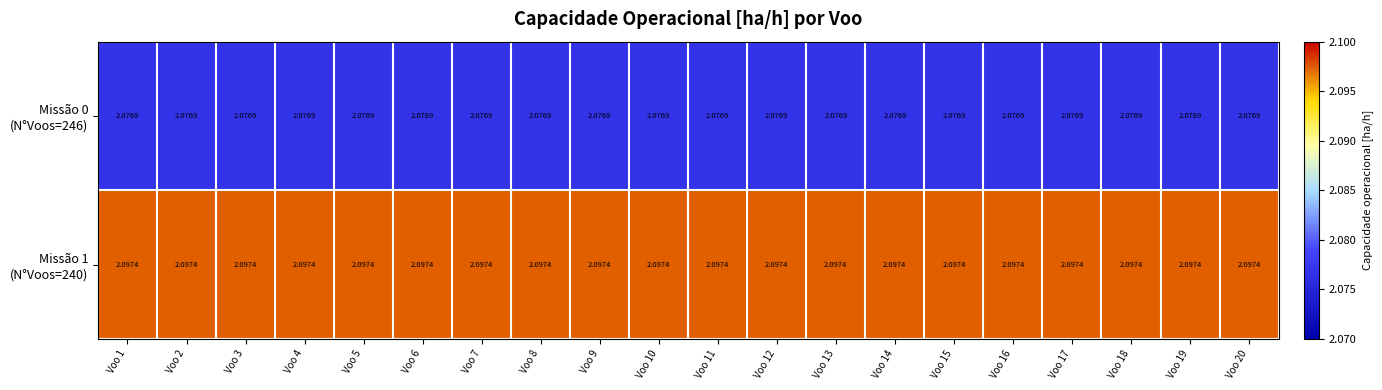

How many data points does each series have?

20